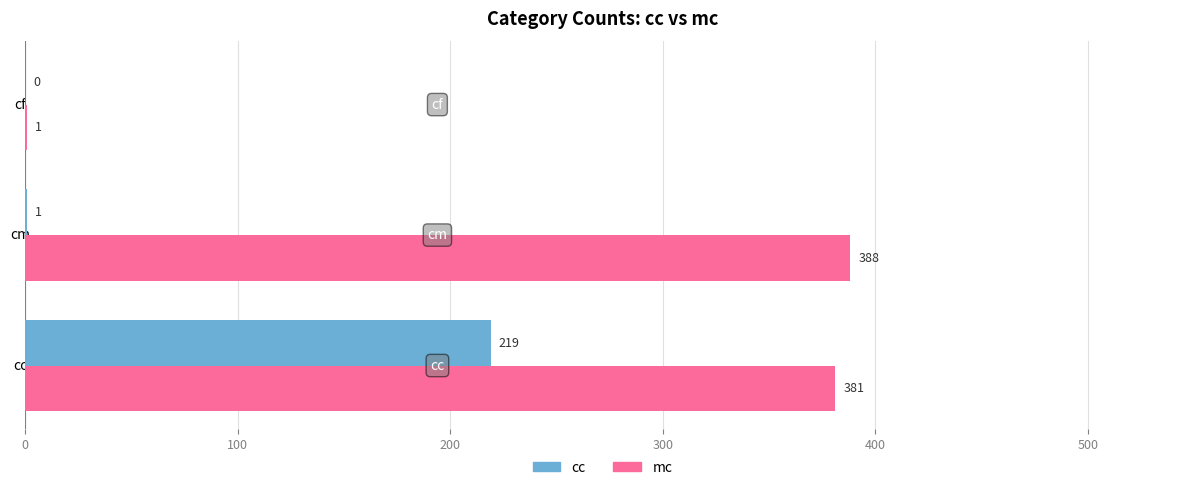

What are all the series names shown in the legend?

cc, mc